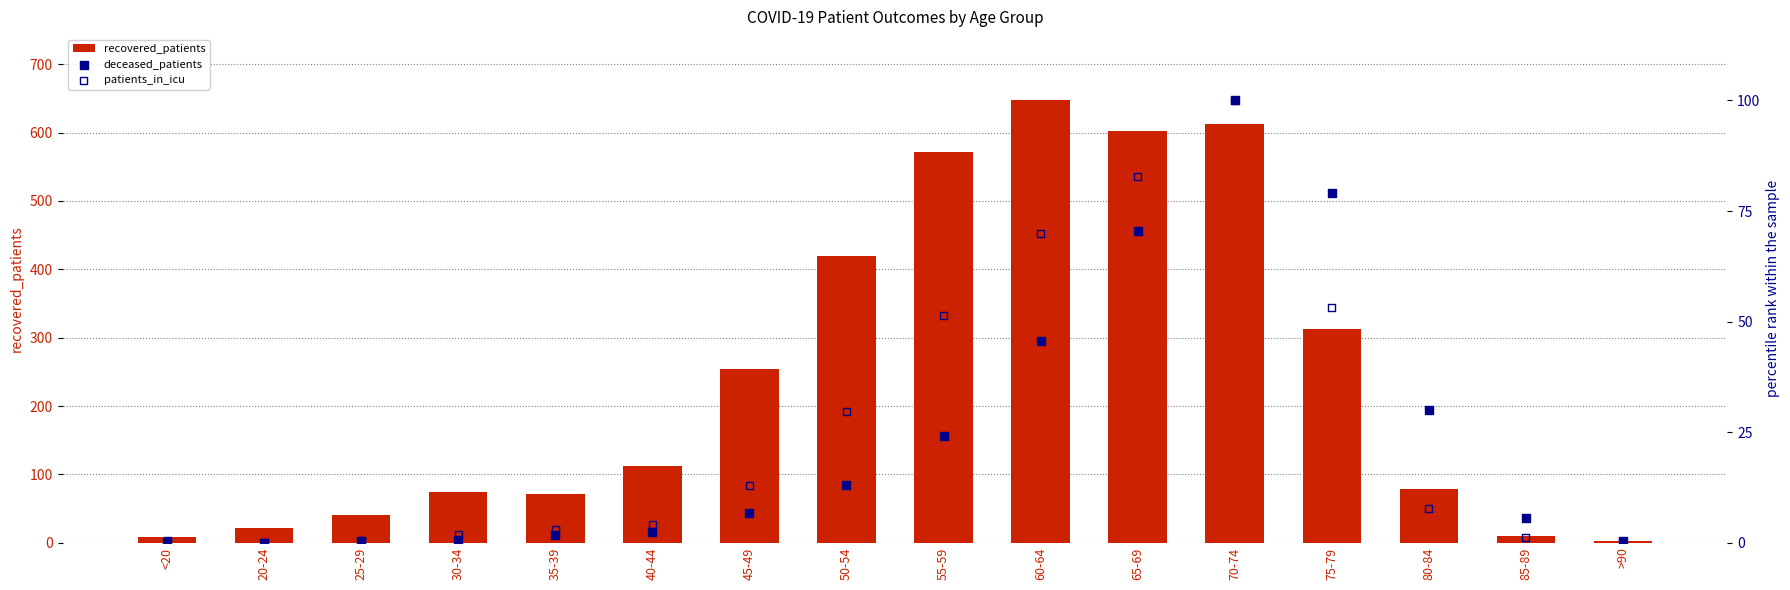

Which series has the widest spread of Y values?

recovered_patients